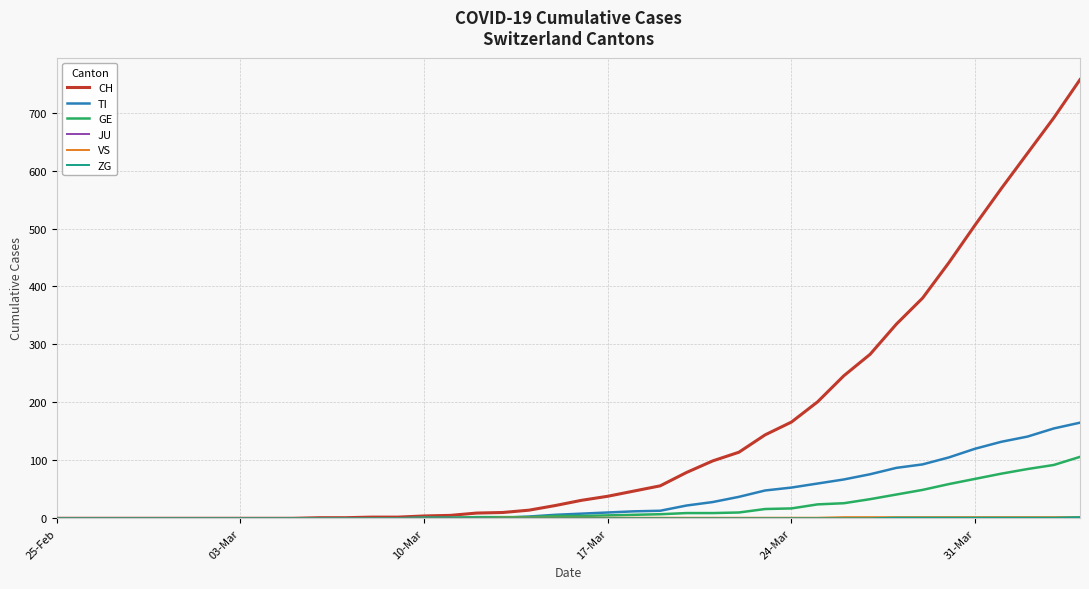

Which series has the widest spread of values?

CH